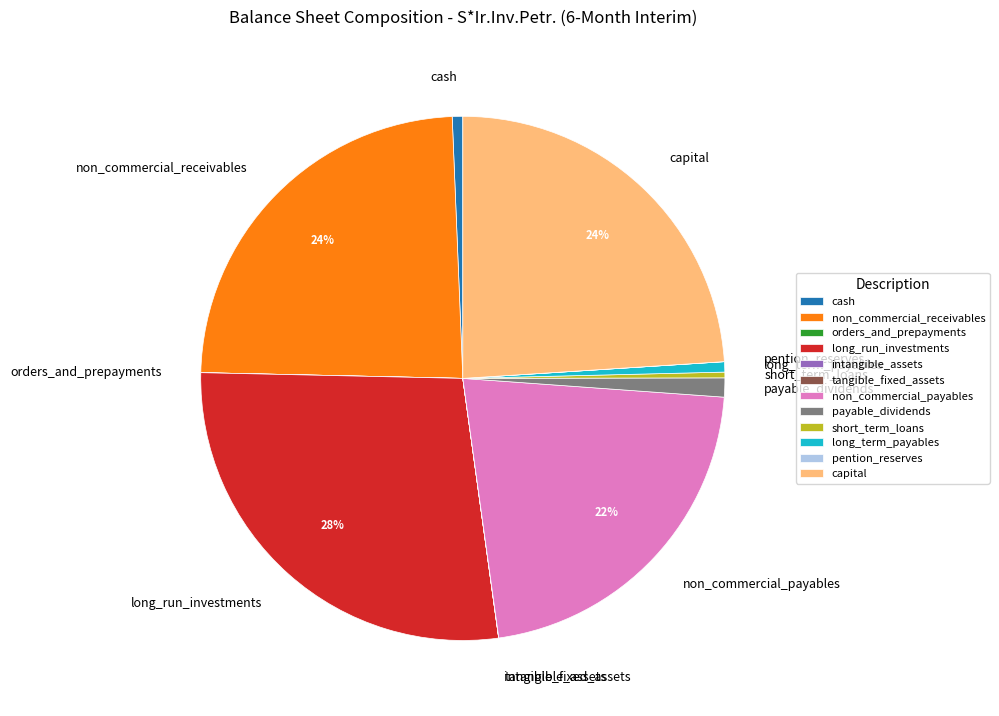

To the nearest percent, what is the difference between the largest and smallest slice percentages?

28%